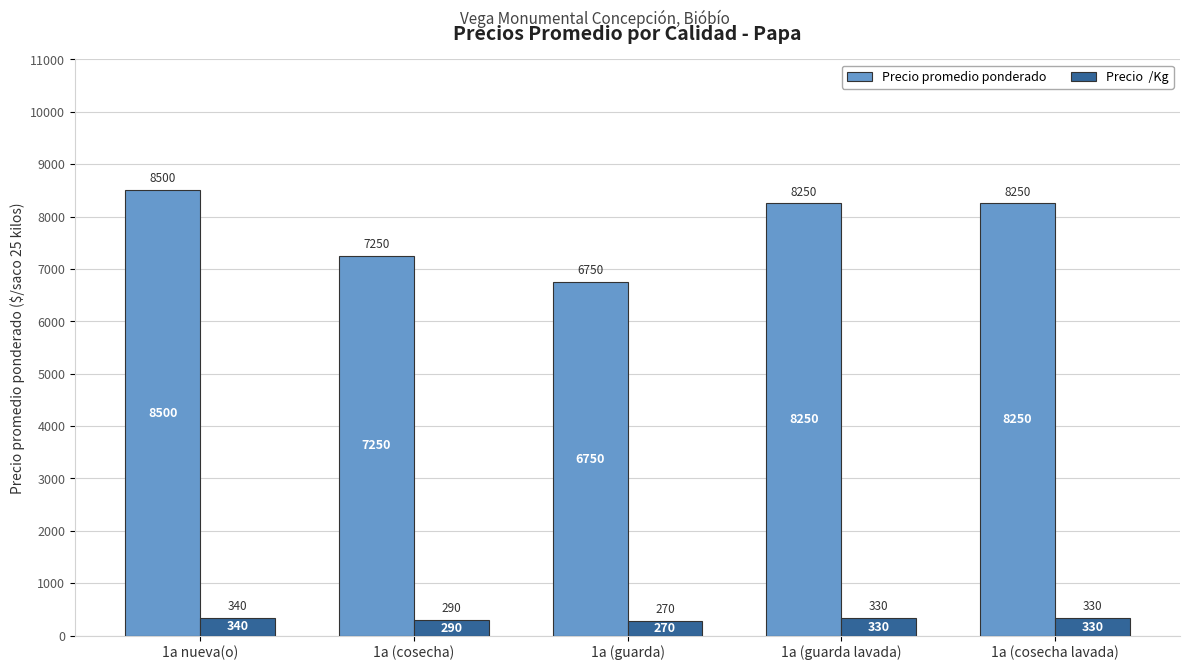

What is the spread (max minus min) of values at 1a (guarda lavada)?

7920